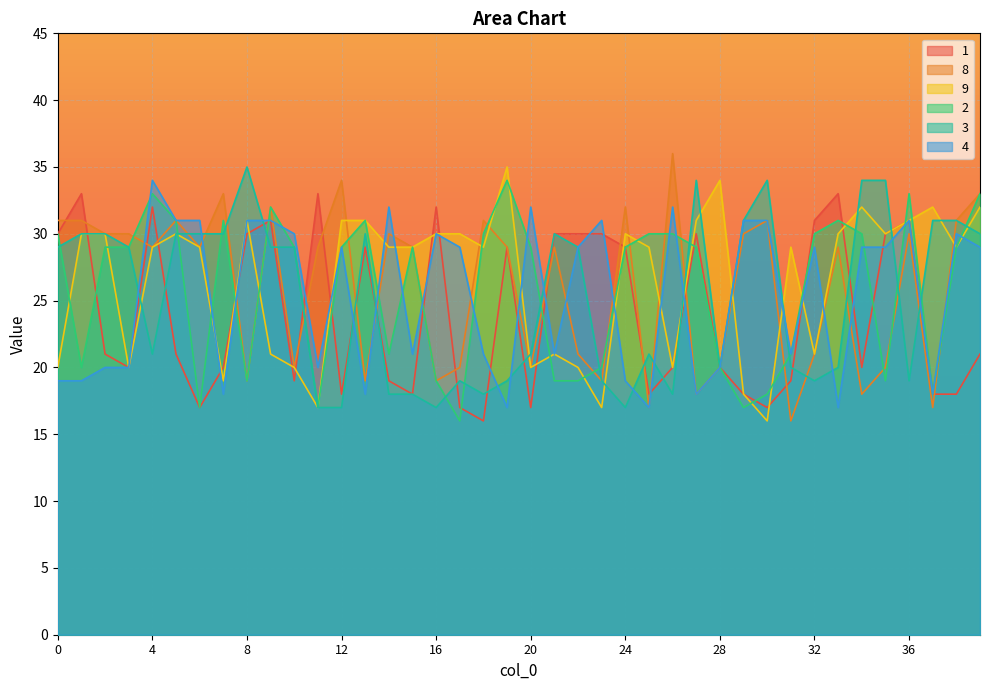

The value of 9 at 20 is 20. True or false?

True